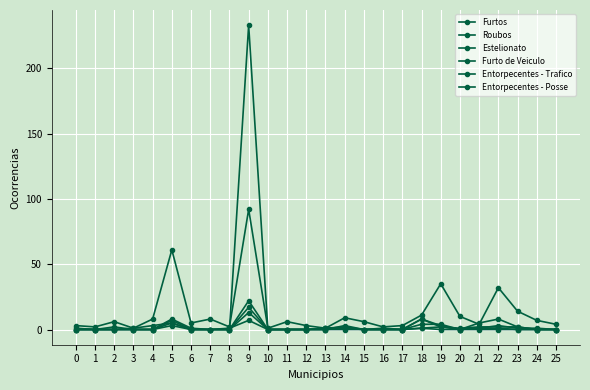

The value of Entorpecentes - Trafico at 25 is 8. True or false?

False